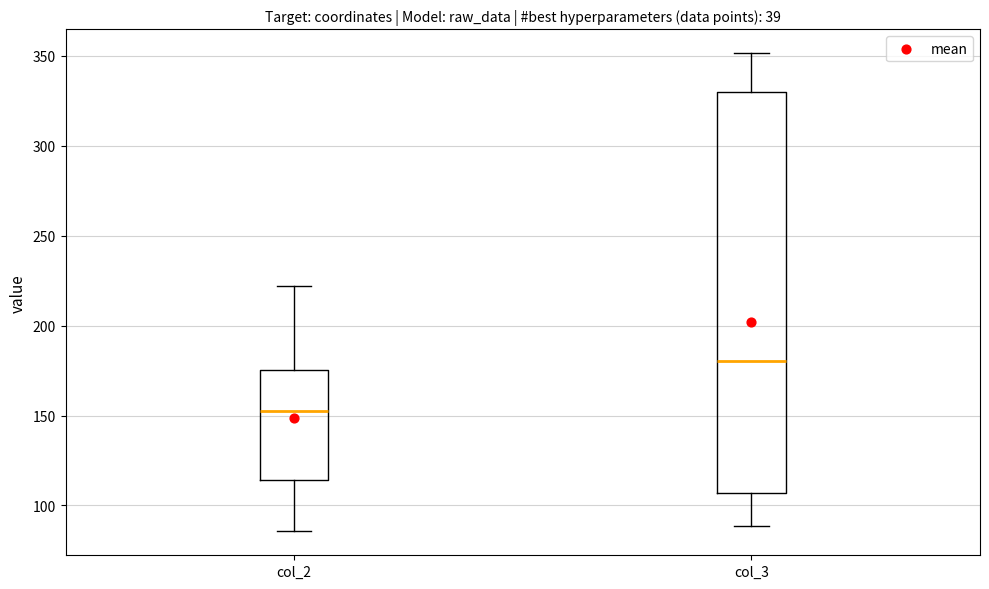

Reading left to right, transcribe this box plot: for each box, give where its median line is, the range the box spans, and where its two whiskers end, as read against the y-axis. The values are not printed on the chart, so give them approximately, as read against the axis.

col_2: median 155, box 115 to 175, whiskers 85 to 220
col_3: median 180, box 105 to 330, whiskers 90 to 350